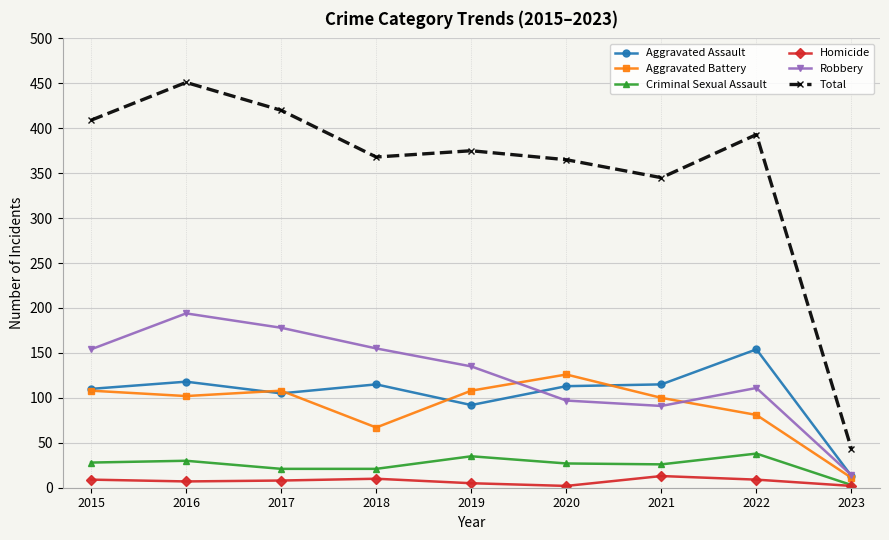

Is it true that Robbery equals 91 at 2021?

True